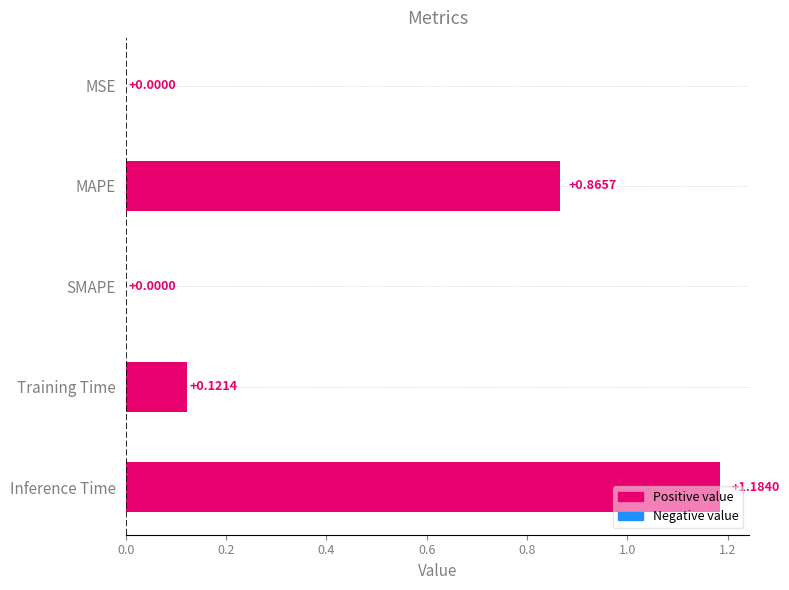

What is the sum of all values?

2.2